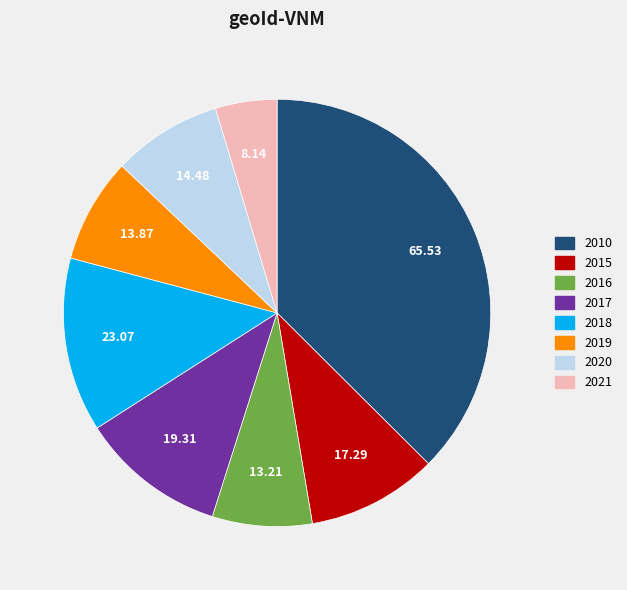

How many slices are in this pie chart?

8